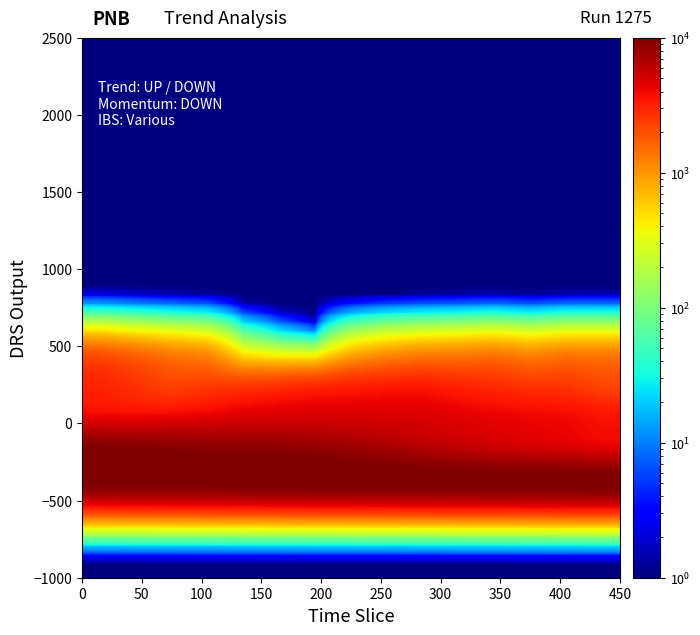

At how many categories does at least one series exceed 4851?

15